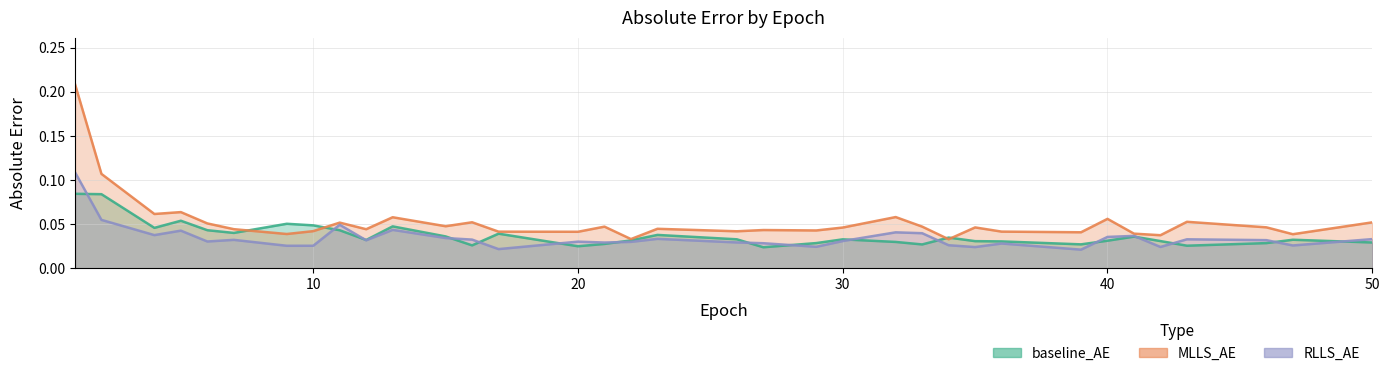

Reading left to right, what are all the values shown in this chart?

baseline_AE: 0.1	0.1	0.0	0.1	0.0	0.0	0.1	0.0	0.0	0.0	0.0	0.0	0.0	0.0	0.0	0.0	0.0	0.0	0.0	0.0	0.0	0.0	0.0	0.0	0.0	0.0	0.0	0.0	0.0	0.0	0.0	0.0	0.0	0.0	0.0
MLLS_AE: 0.2	0.1	0.1	0.1	0.1	0.0	0.0	0.0	0.1	0.0	0.1	0.0	0.1	0.0	0.0	0.0	0.0	0.0	0.0	0.0	0.0	0.0	0.1	0.0	0.0	0.0	0.0	0.0	0.1	0.0	0.0	0.1	0.0	0.0	0.1
RLLS_AE: 0.1	0.1	0.0	0.0	0.0	0.0	0.0	0.0	0.0	0.0	0.0	0.0	0.0	0.0	0.0	0.0	0.0	0.0	0.0	0.0	0.0	0.0	0.0	0.0	0.0	0.0	0.0	0.0	0.0	0.0	0.0	0.0	0.0	0.0	0.0